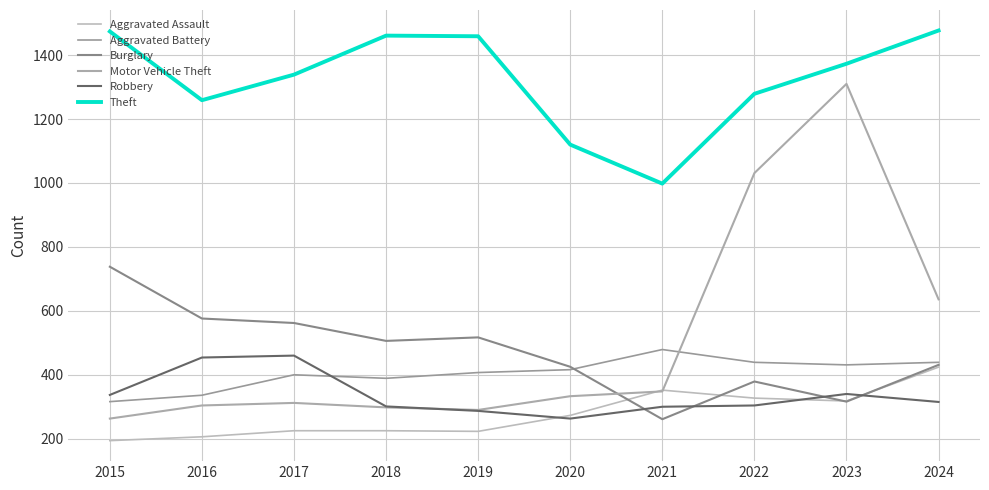

Which series has the largest total across all categories?

Theft